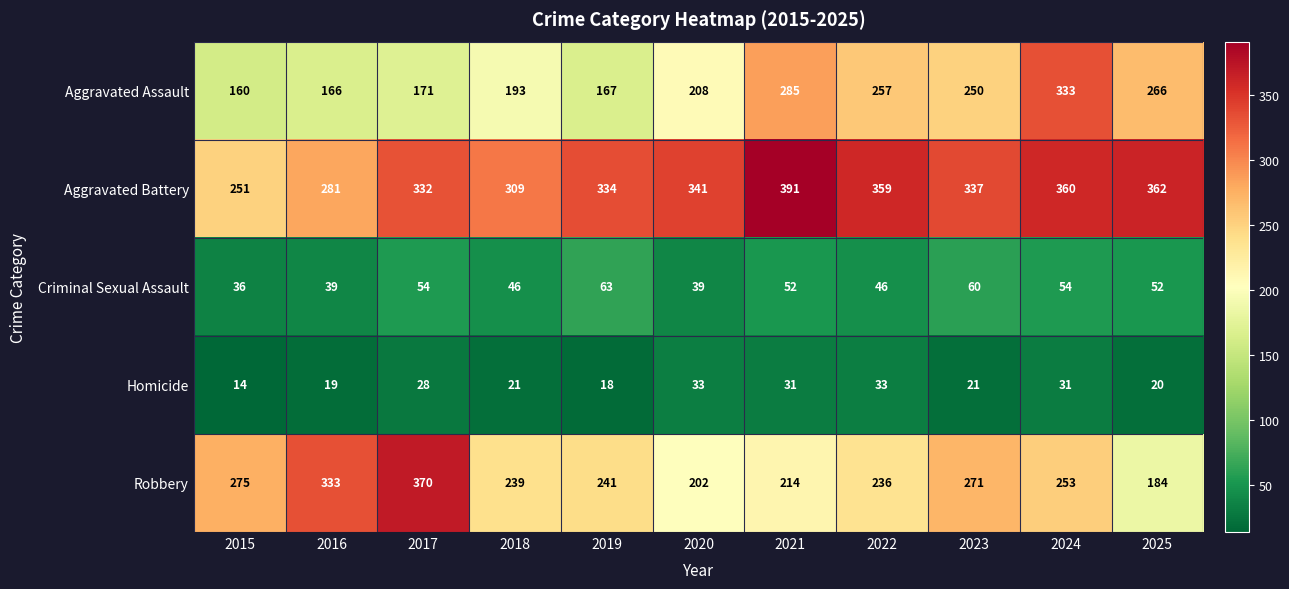

What is the difference between the second highest and second lowest values in the Aggravated Assault series?

119